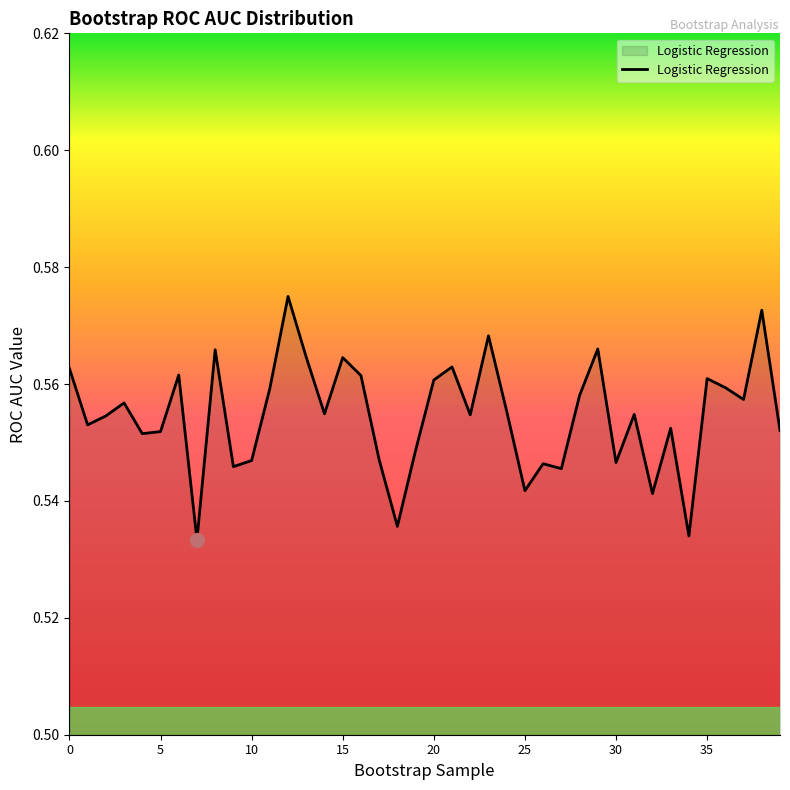

How many values are between 0 and 1?

40